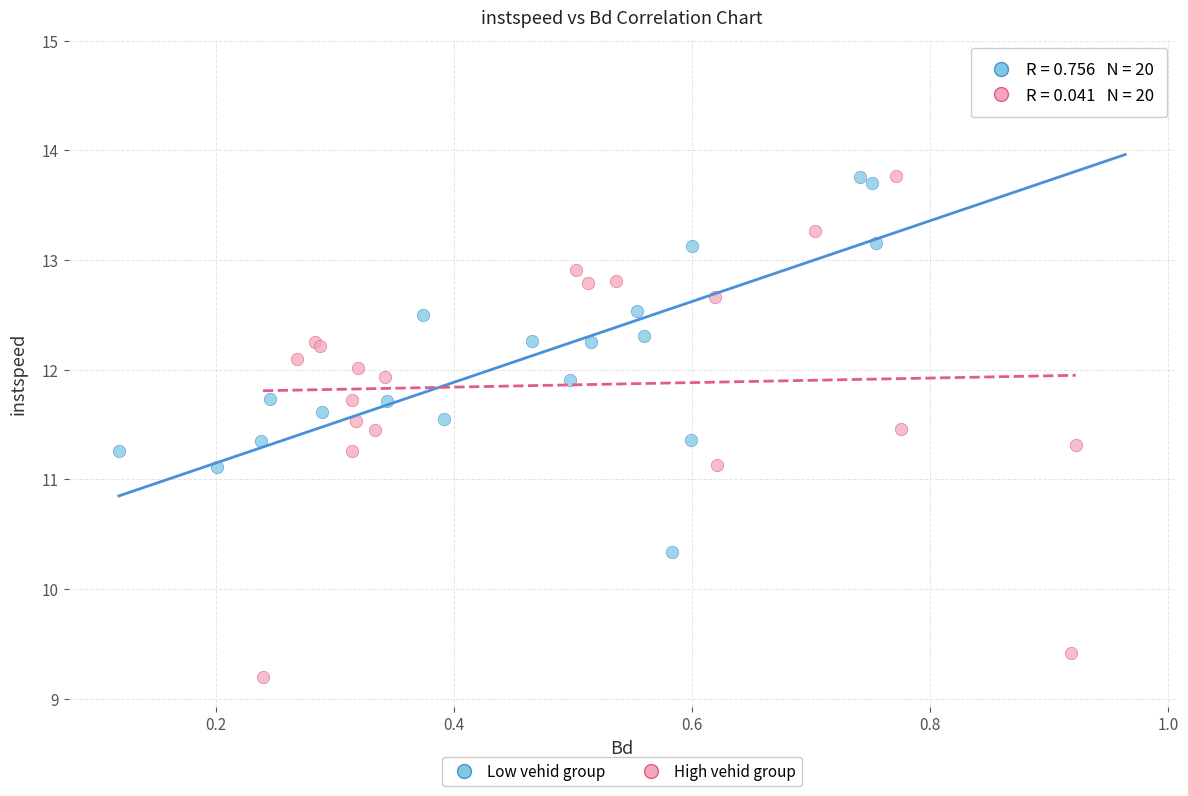

Which series contains the highest Y value?

Low vehid group